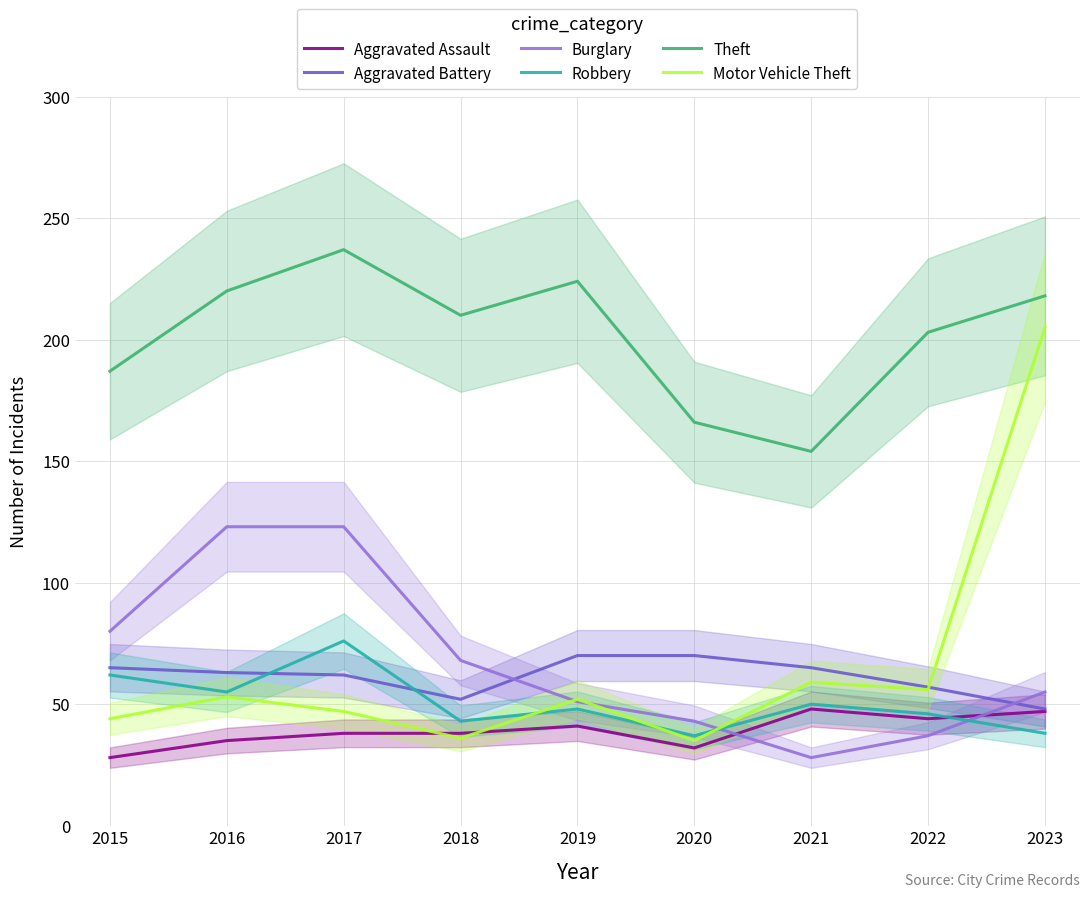

The value of Aggravated Assault at 2021 is 48. True or false?

True